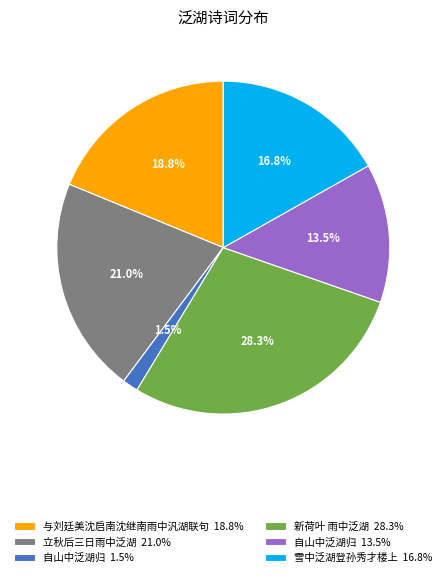

What is the smallest slice in the pie chart?

自山中泛湖归 1.5%